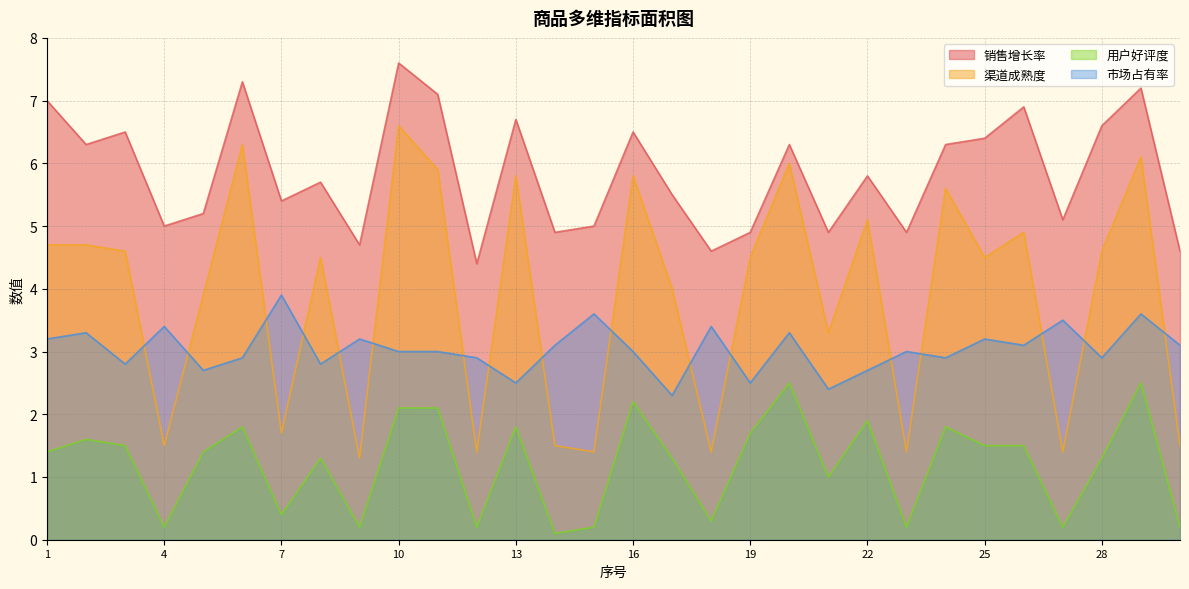

True or false: 用户好评度 and 市场占有率 cross at least once.

False